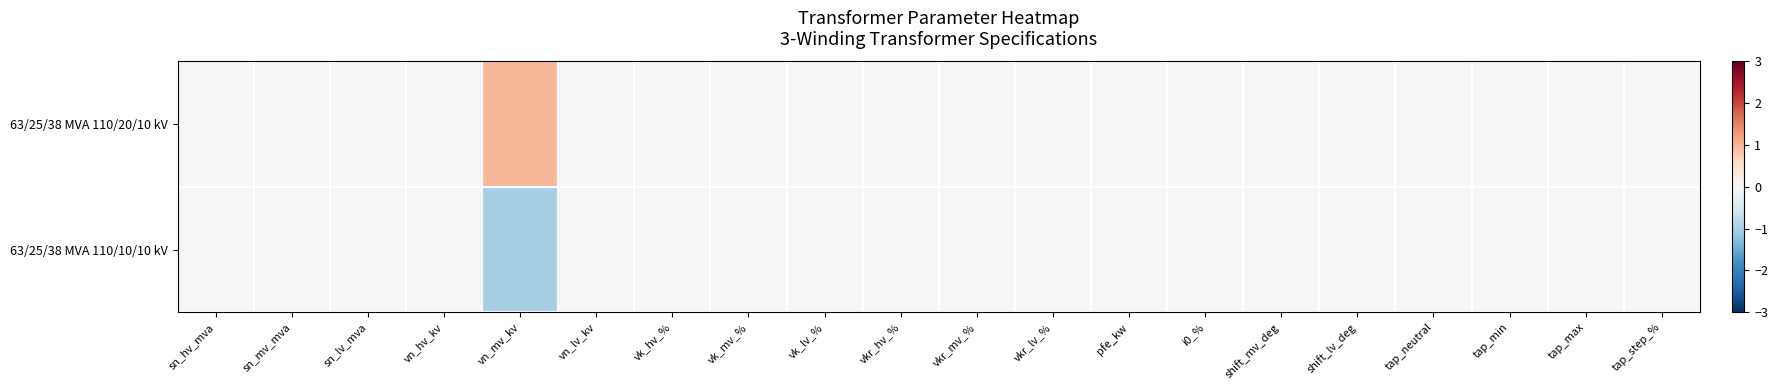

Which has a higher value, shift_lv_deg or pfe_kw?

shift_lv_deg